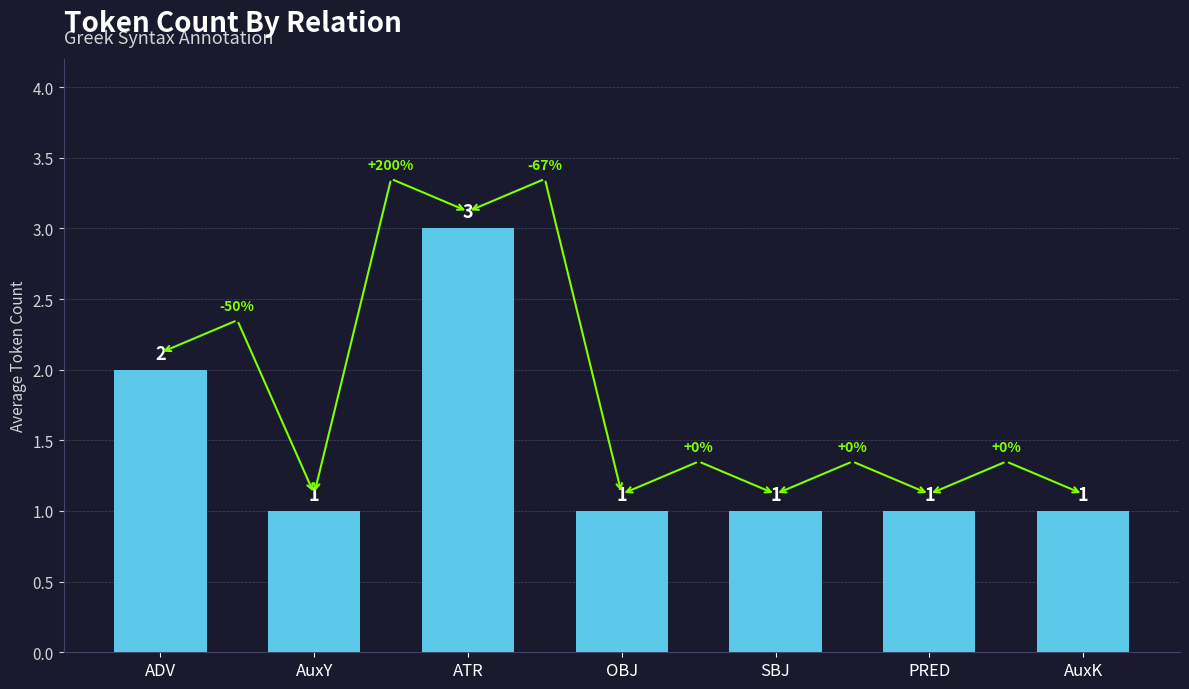

What is the ratio of the value at AuxY to the value at ADV?

0.5